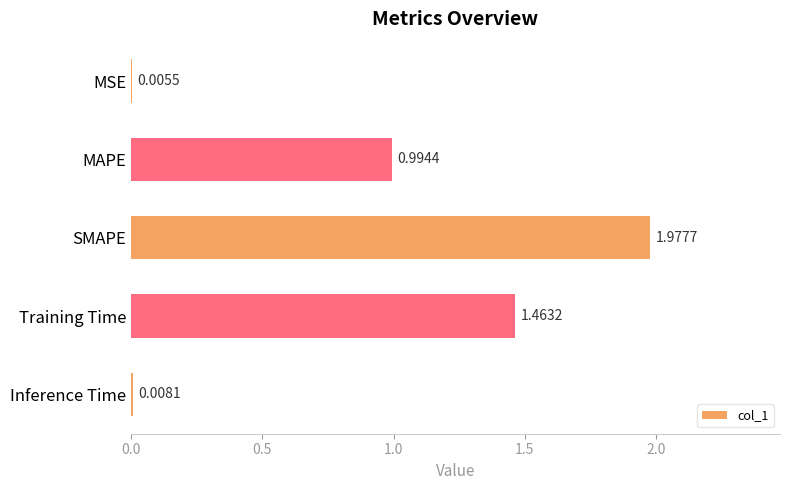

What is the sum of the values at SMAPE and MAPE?

3.0